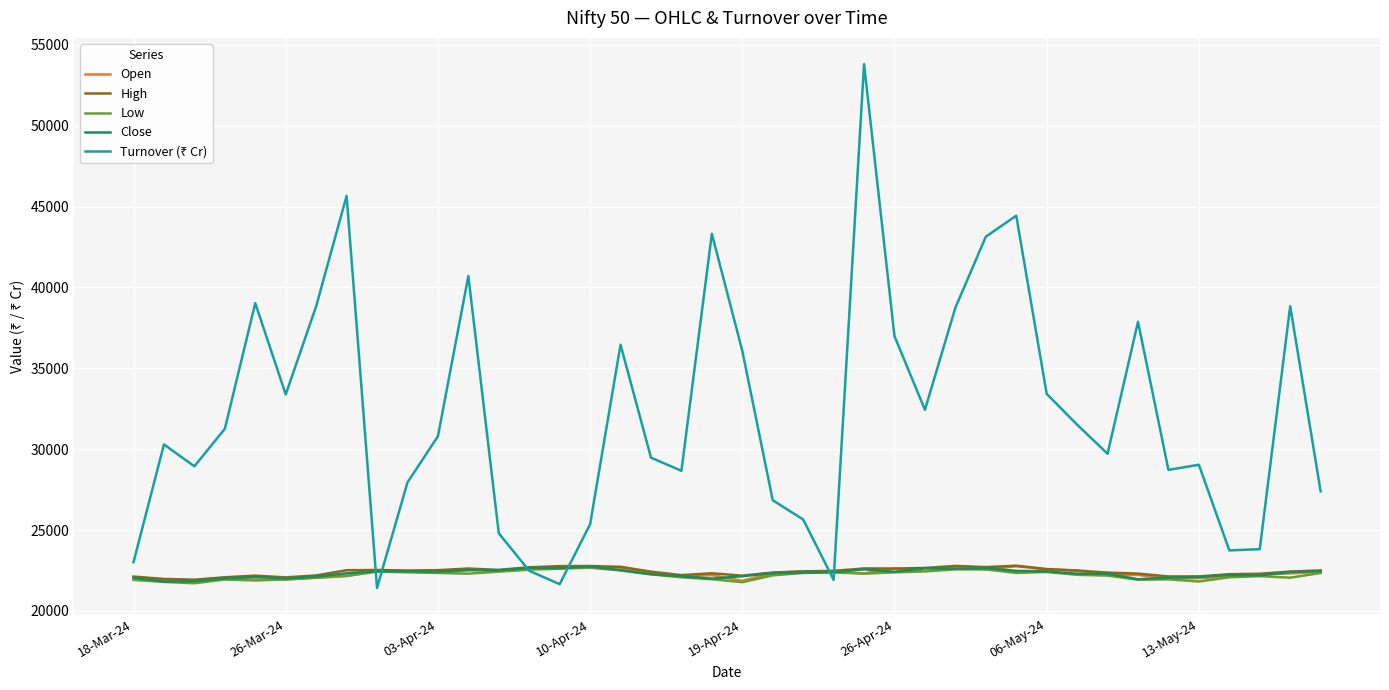

What is the greatest value displayed?

53803.8